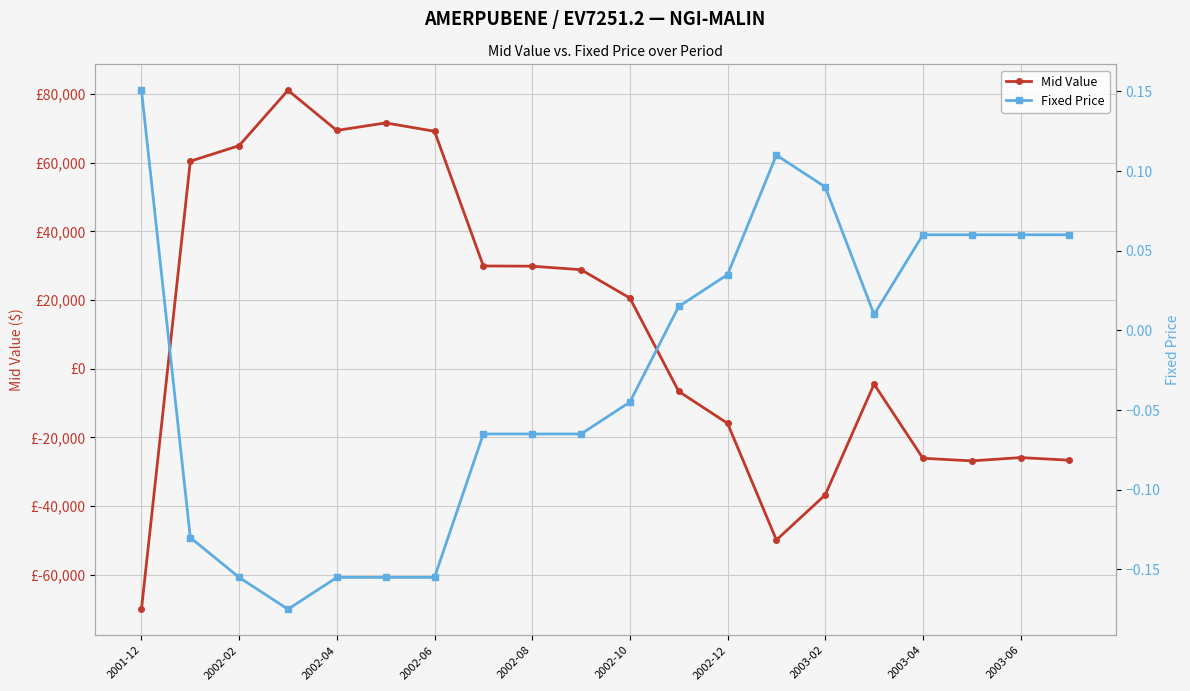

True or false: Fixed Price has a value of 0.1 at 17.

False